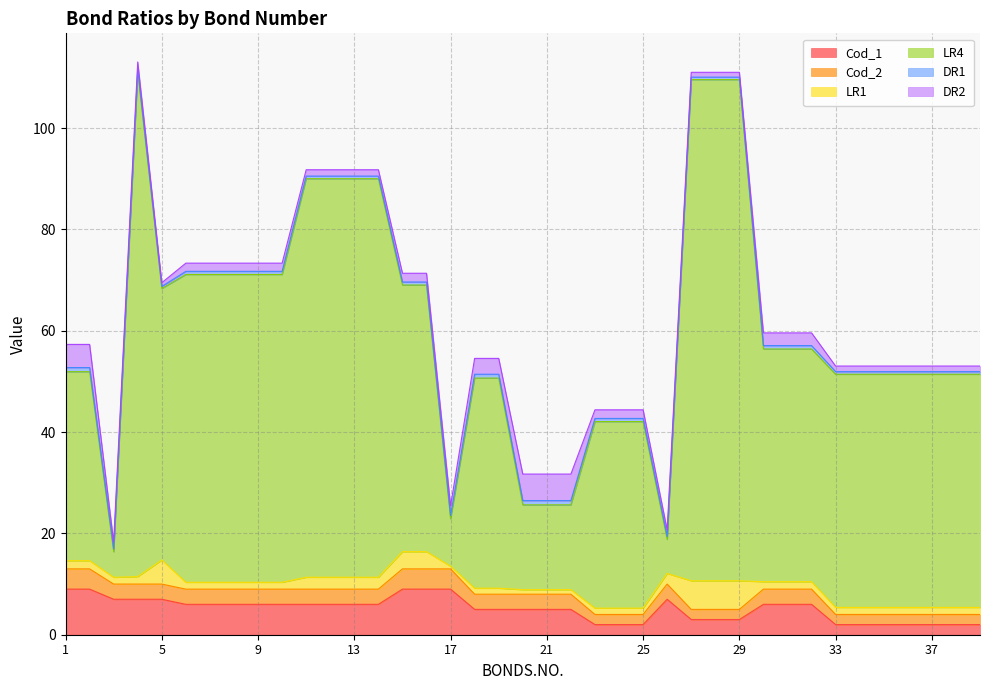

At how many categories does at least one series exceed 106?

4